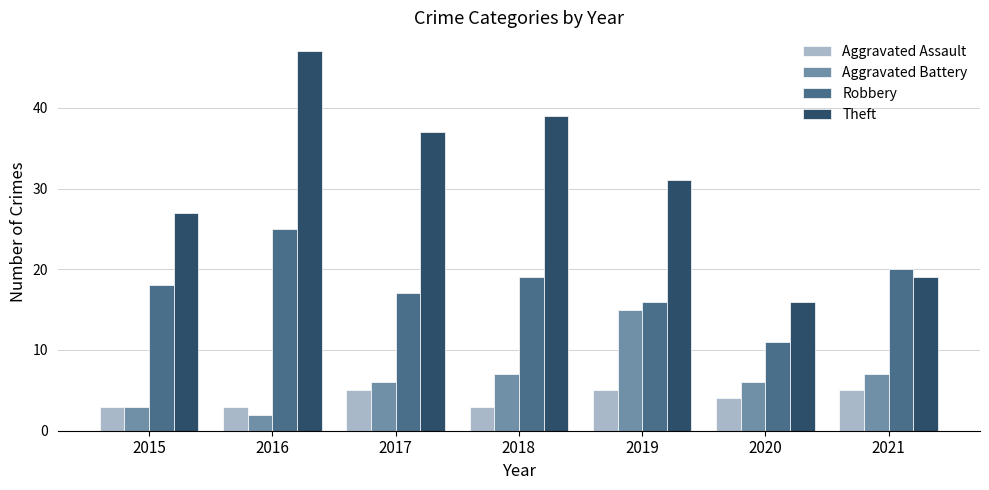

What is the minimum value for Aggravated Assault?

3